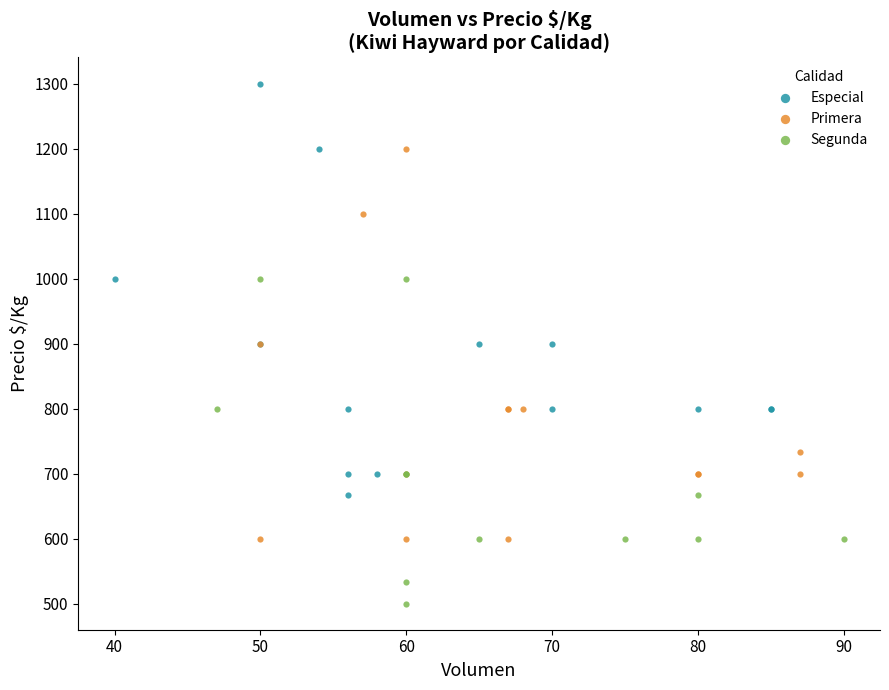

Which series has the widest spread of Y values?

Especial